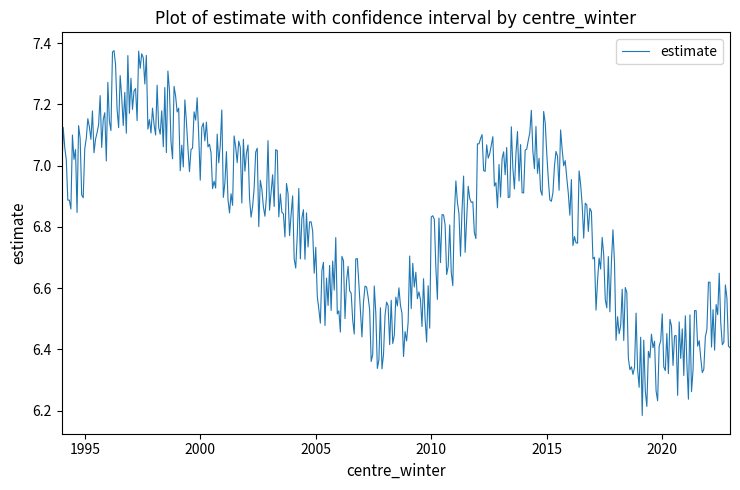

What is the difference between the maximum and minimum values?

1.2